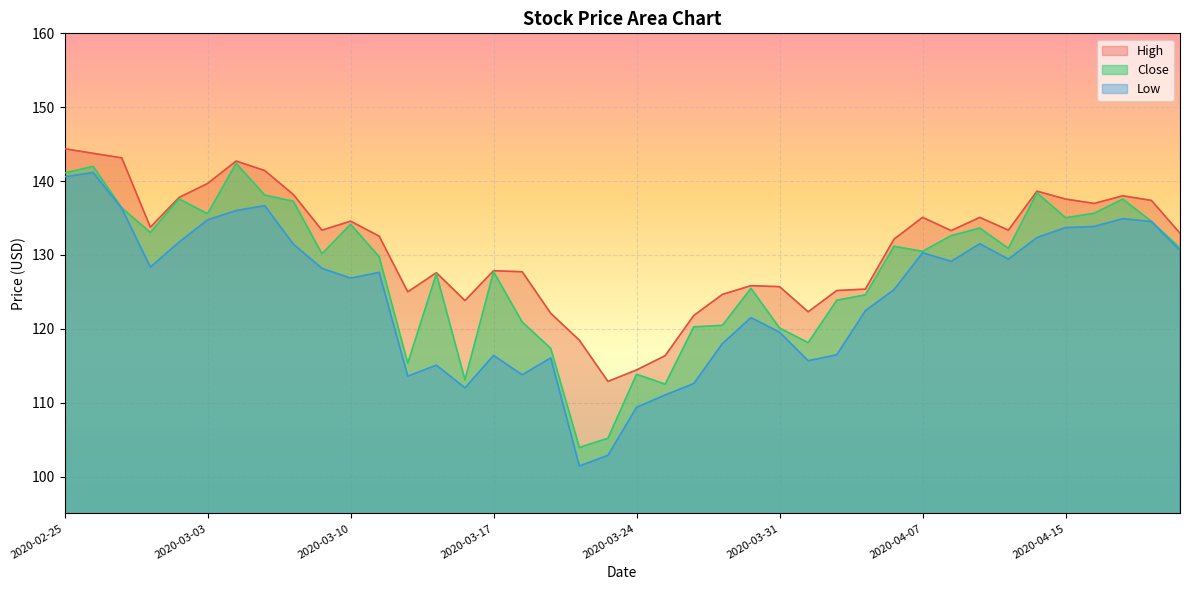

Rank the series by their average value, from highest to lowest.

High, Close, Low